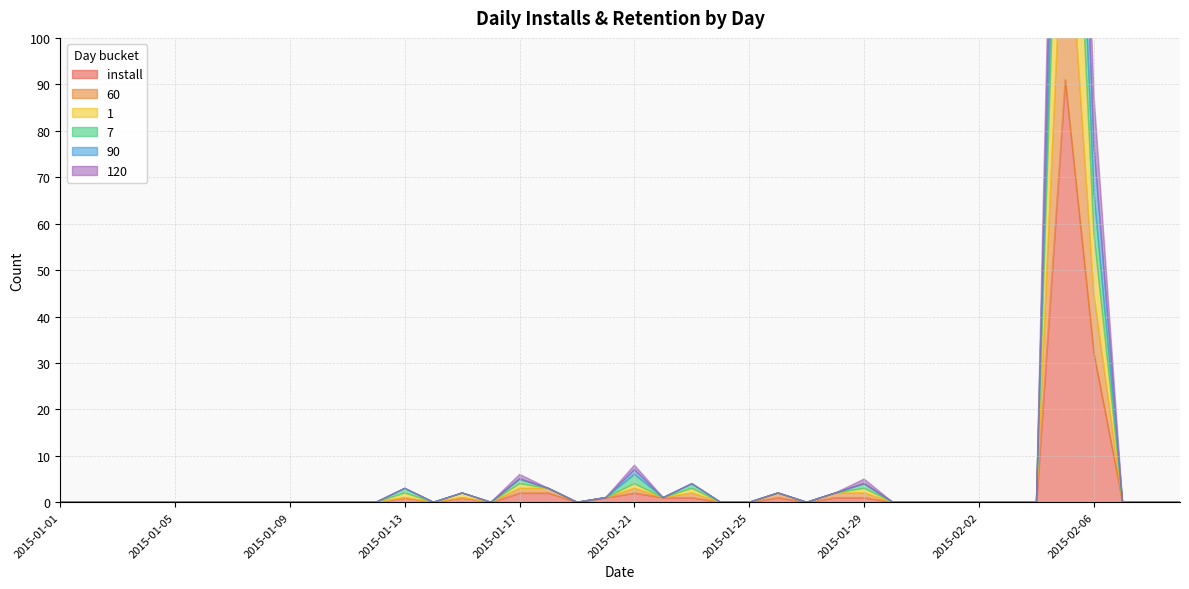

The 1 series shows -28 at 2015-01-27. True or false?

False